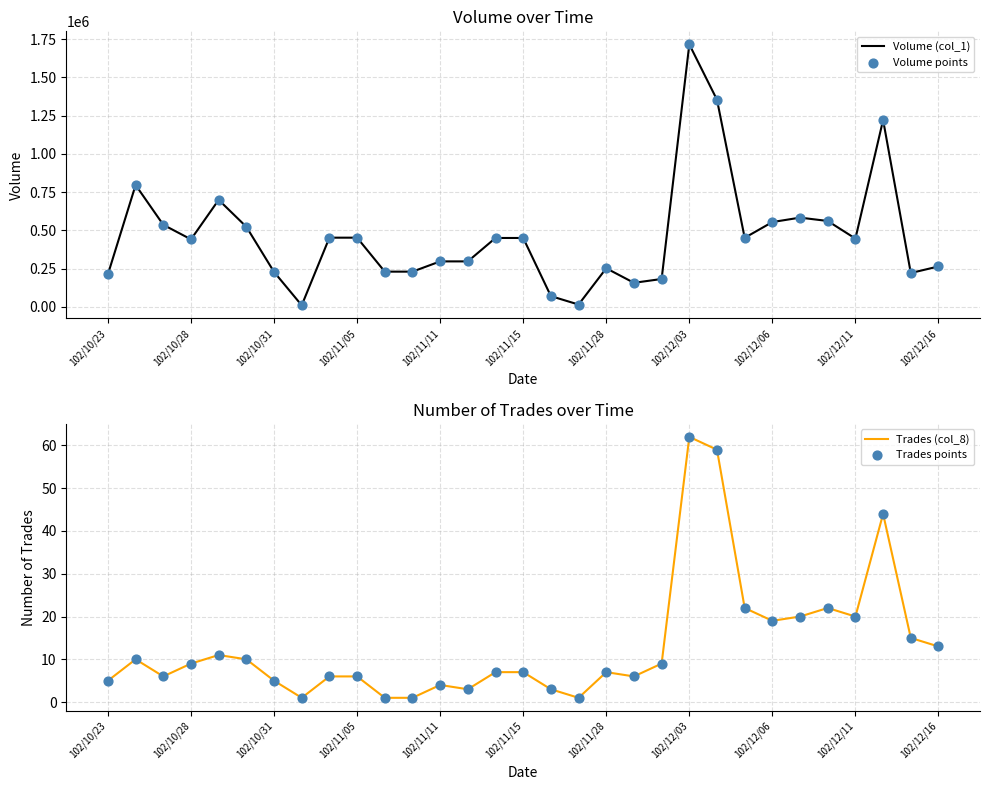

Which category has the highest value in the Volume (col_1) series?

102/12/03